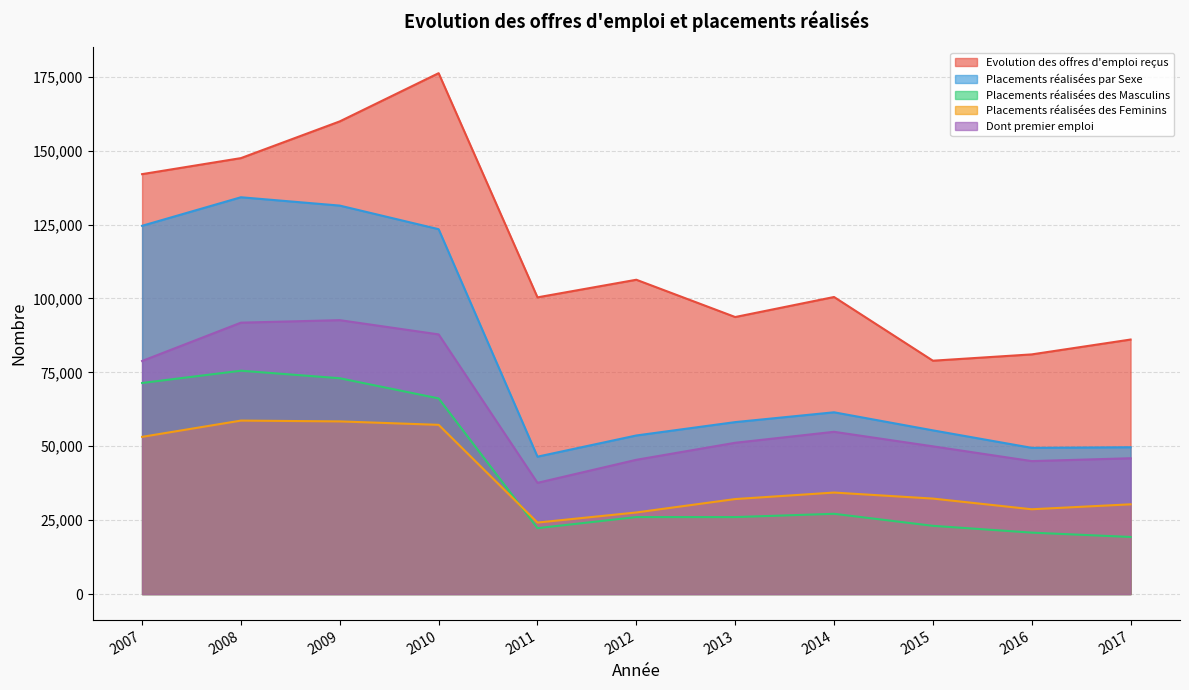

Is the value of Dont premier emploi at 2013 greater than the value of Placements réalisées par Sexe at 2016?

Yes